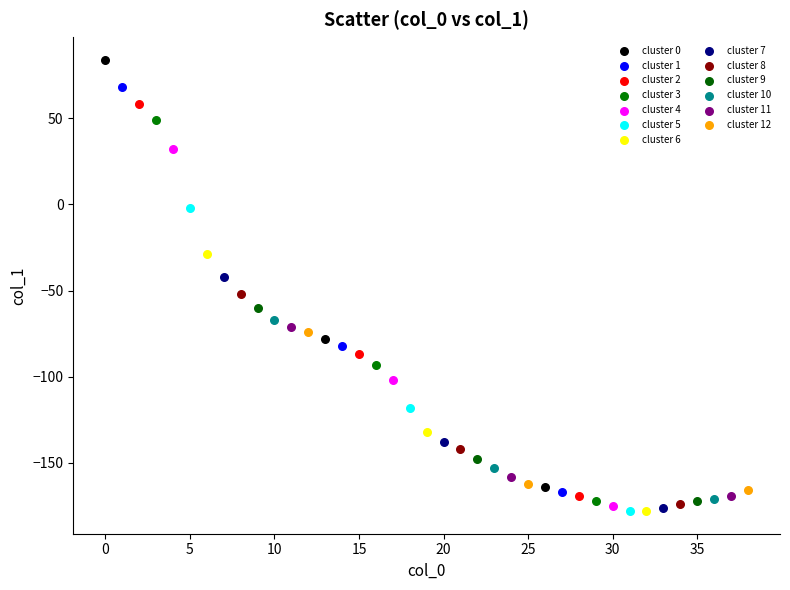

Which series reaches the maximum Y coordinate?

cluster 0